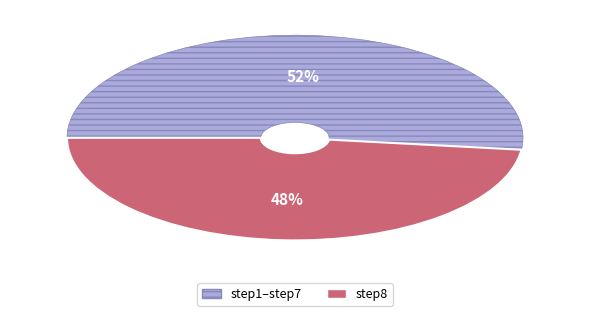

Which slice represents more than half of the pie?

step1–step7